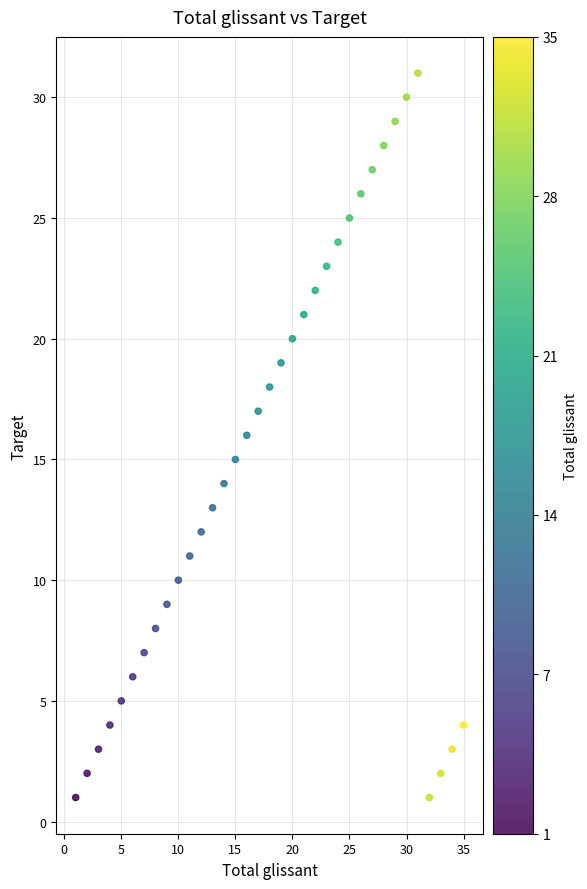

What is the range of Y values (max minus min)?

30